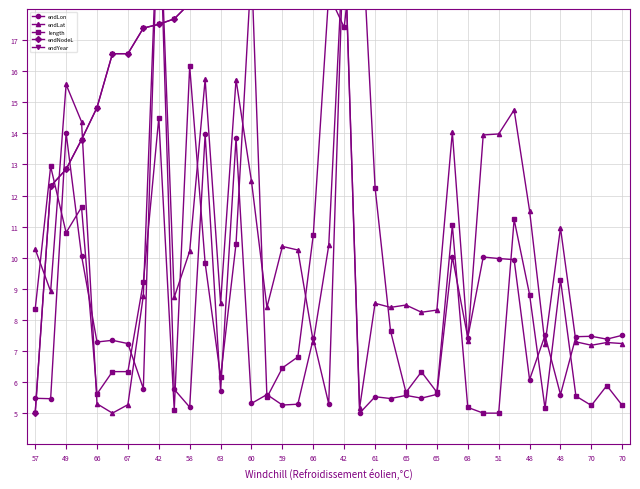

What is the difference between the endYear values at 29 and 70?

0.3